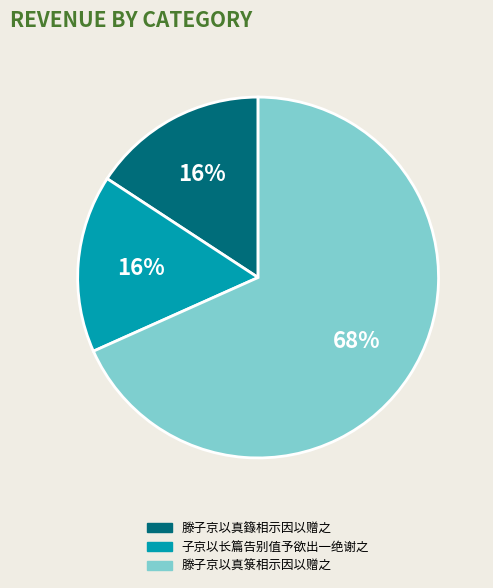

True or false: 滕子京以真箓相示因以赠之 accounts for 74% of the total.

False